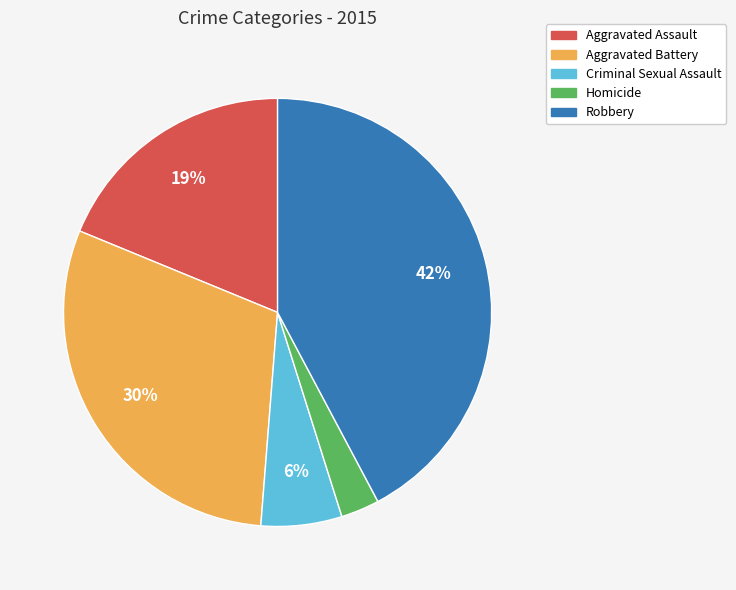

Is it true that Homicide is 3% of the pie?

True